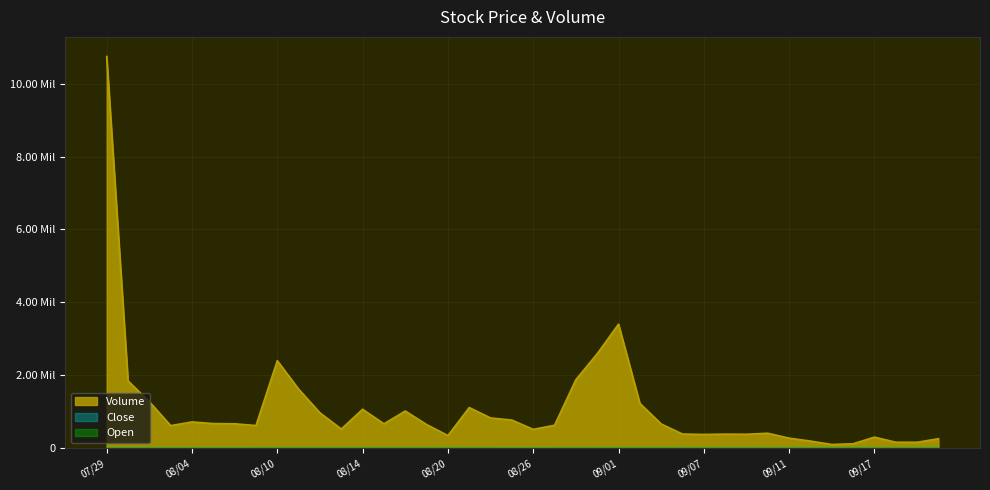

Does the chart display data point markers on the line(s)?

No